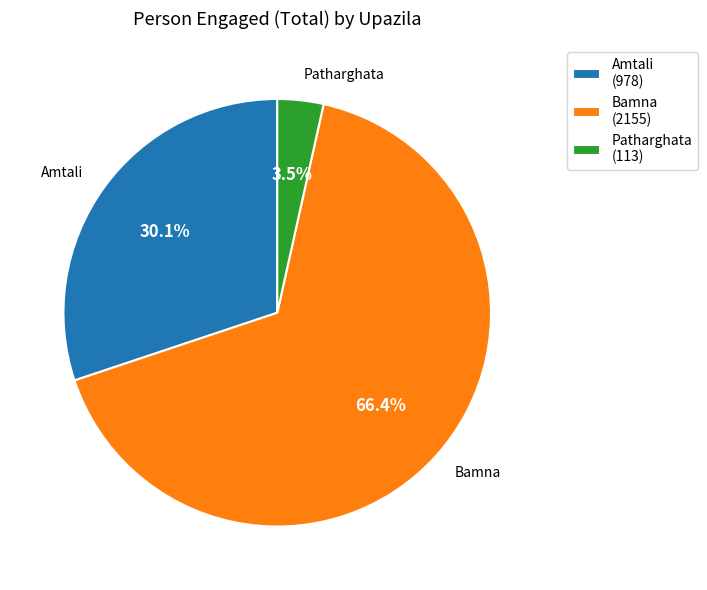

Does any single category account for the majority?

Yes